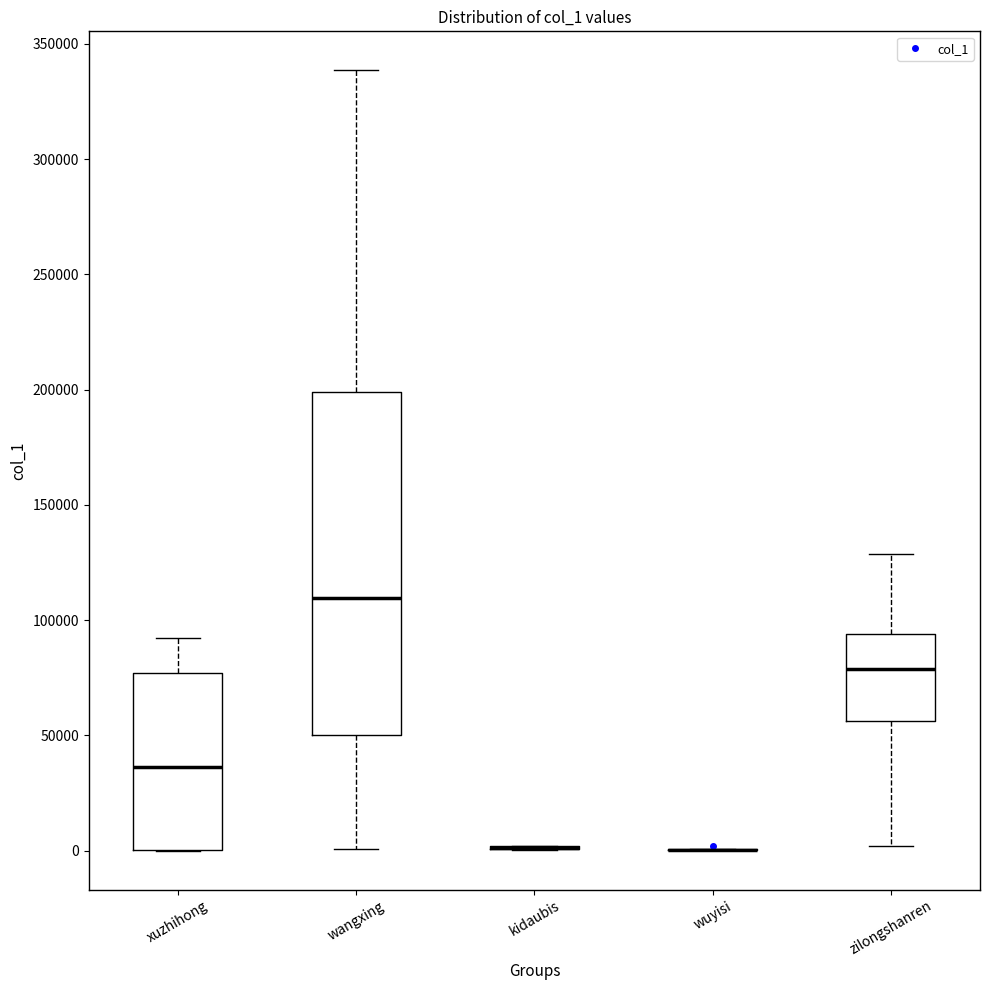

Comparing the boxes themselves (not the whiskers), which one is the tallest?

wangxing